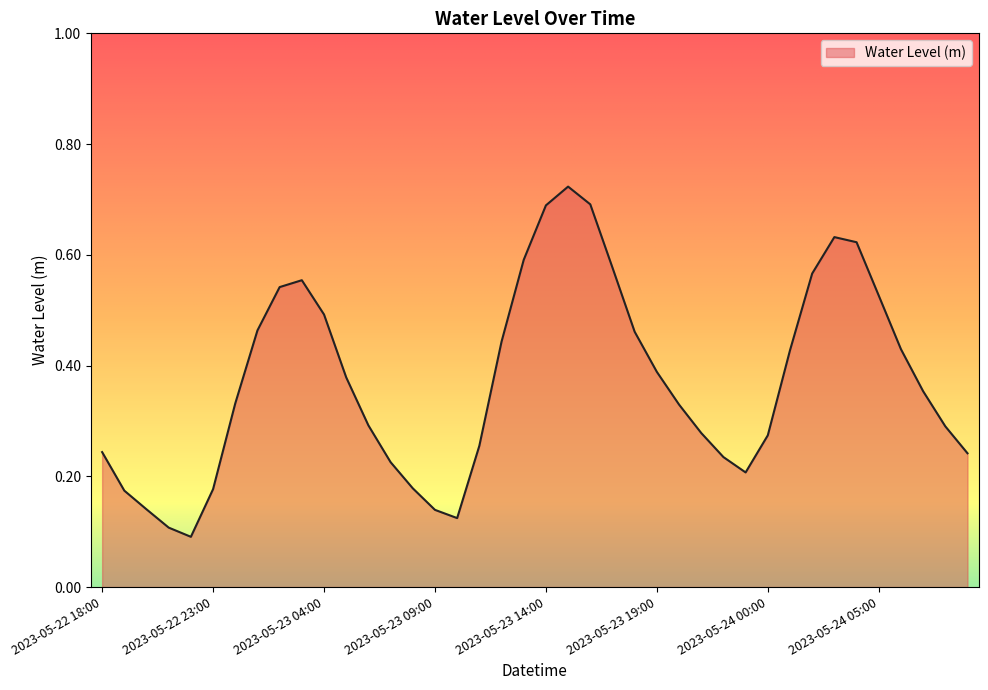

Reading right to left, what are all the values shown in this chart?

2023-05-24 09:00=0.2	2023-05-24 08:00=0.3	2023-05-24 07:00=0.4	2023-05-24 06:00=0.4	2023-05-24 05:00=0.5	2023-05-24 04:00=0.6	2023-05-24 03:00=0.6	2023-05-24 02:00=0.6	2023-05-24 01:00=0.4	2023-05-24 00:00=0.3	2023-05-23 23:00=0.2	2023-05-23 22:00=0.2	2023-05-23 21:00=0.3	2023-05-23 20:00=0.3	2023-05-23 19:00=0.4	2023-05-23 18:00=0.5	2023-05-23 17:00=0.6	2023-05-23 16:00=0.7	2023-05-23 15:00=0.7	2023-05-23 14:00=0.7	2023-05-23 13:00=0.6	2023-05-23 12:00=0.4	2023-05-23 11:00=0.3	2023-05-23 10:00=0.1	2023-05-23 09:00=0.1	2023-05-23 08:00=0.2	2023-05-23 07:00=0.2	2023-05-23 06:00=0.3	2023-05-23 05:00=0.4	2023-05-23 04:00=0.5	2023-05-23 03:00=0.6	2023-05-23 02:00=0.5	2023-05-23 01:00=0.5	2023-05-23 00:00=0.3	2023-05-22 23:00=0.2	2023-05-22 22:00=0.1	2023-05-22 21:00=0.1	2023-05-22 20:00=0.1	2023-05-22 19:00=0.2	2023-05-22 18:00=0.2